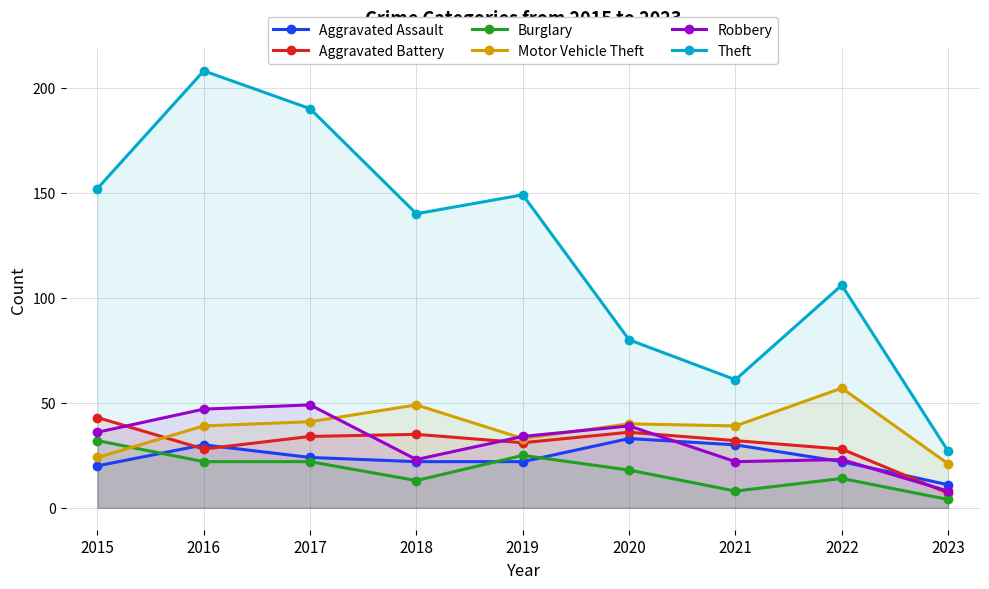

What is the value of the Aggravated Assault point at the 8th from the left?

22